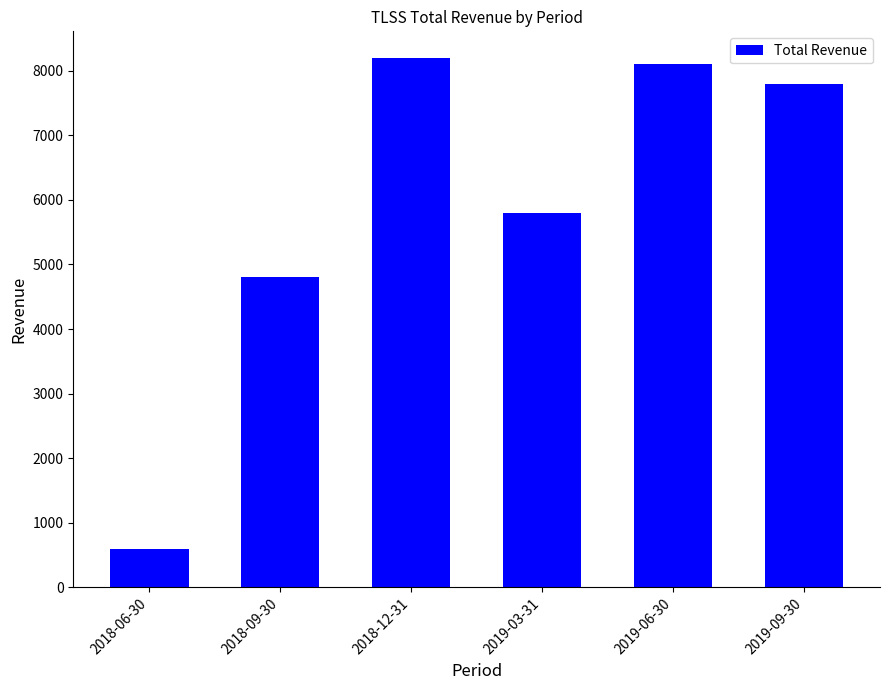

What is the value of the 4th bar from the left?

5800